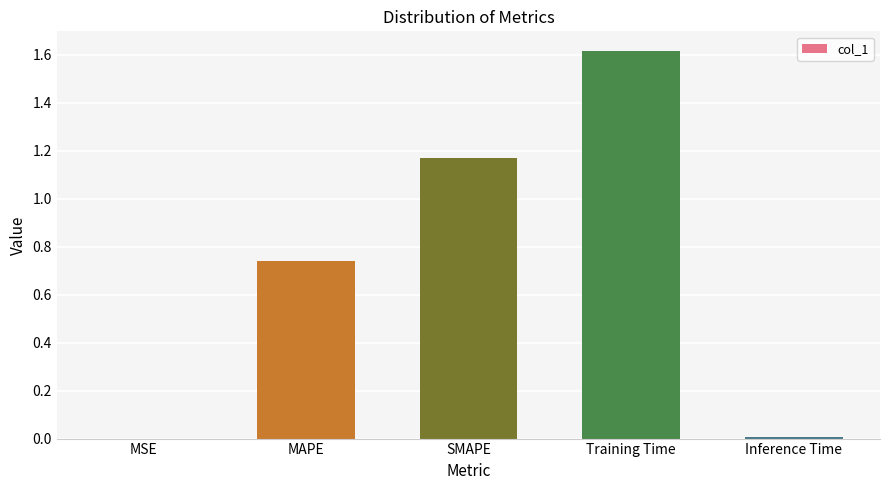

The chart shows a value of 0.0 at Inference Time. True or false?

True